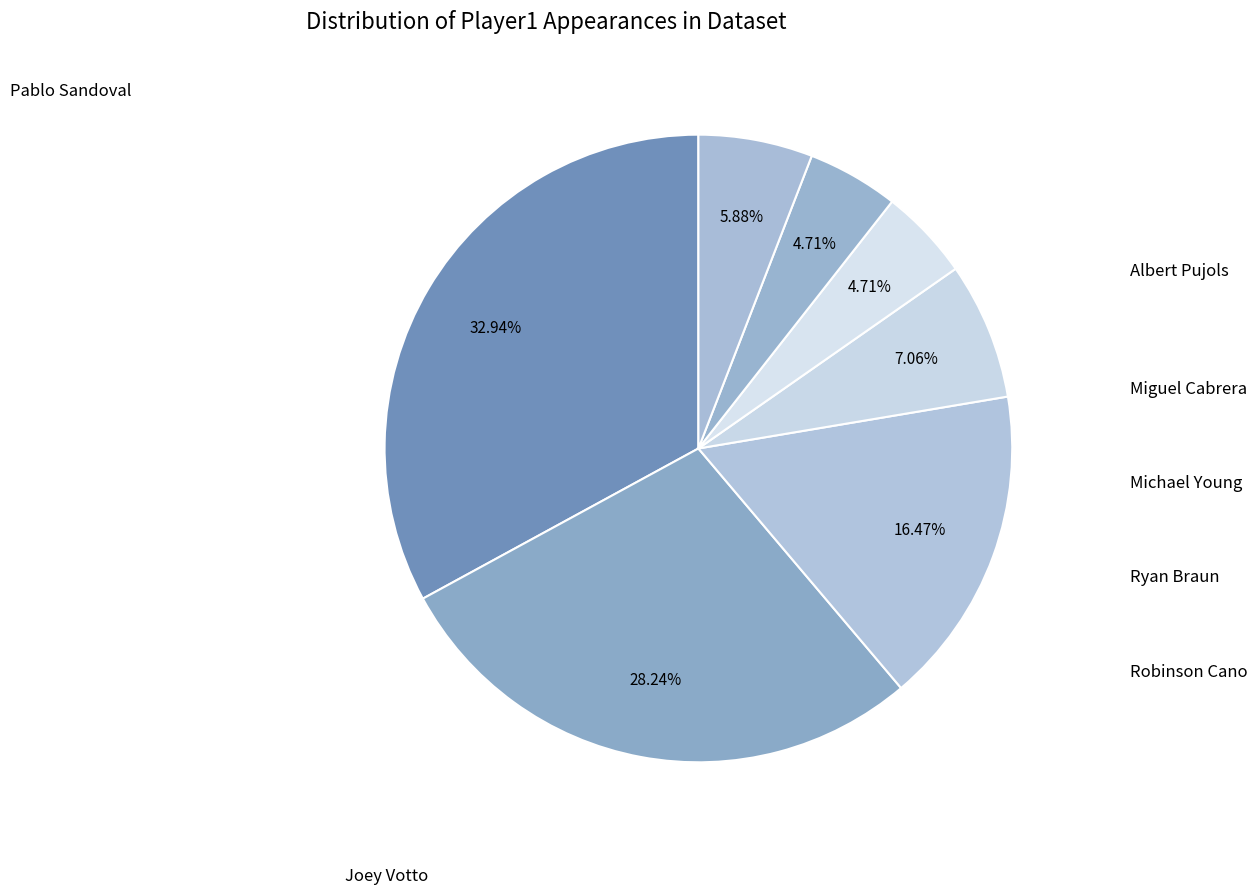

To the nearest percent, what is the average slice percentage?

14%